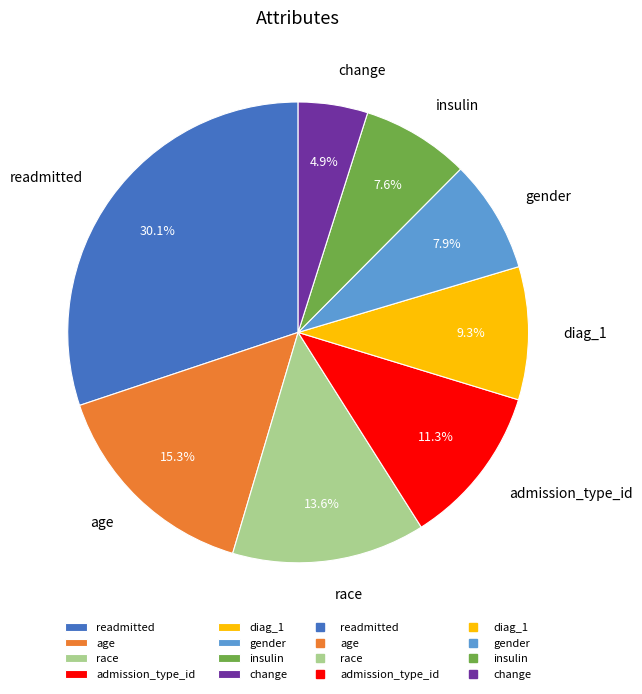

The diag_1 slice represents 9% of the pie. True or false?

True